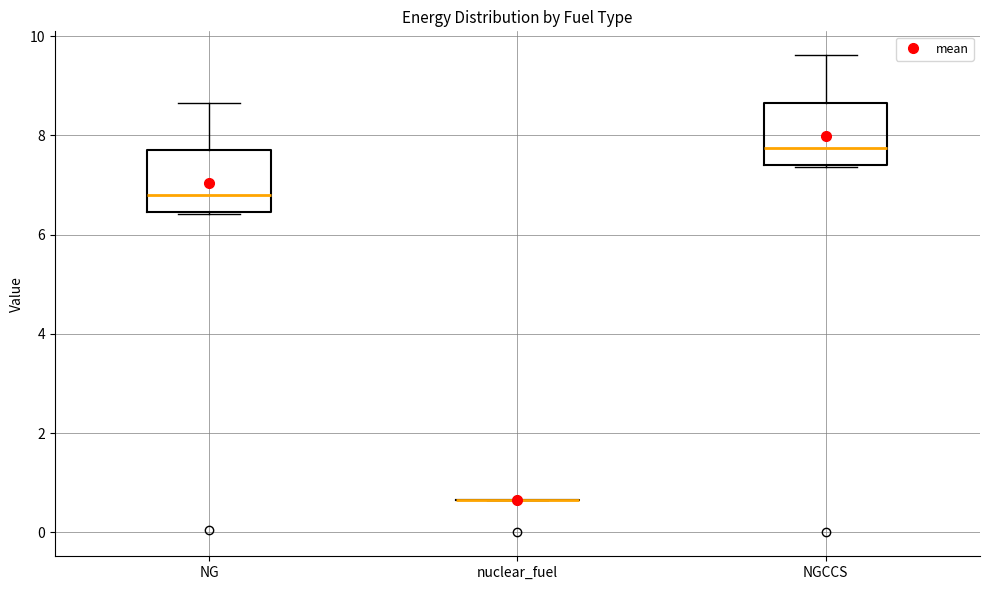

Reading left to right, read every box against the y-axis: the position of its median line, the range the box covers, and the ends of its whiskers. The values are not printed on the chart, so give them approximately, as read against the axis.

NG: median 6.8, box 6.4 to 7.6, whiskers 6.4 to 8.6
nuclear_fuel: box collapsed to a line at 0.6, whiskers 0.6 to 0.6
NGCCS: median 7.8, box 7.4 to 8.6, whiskers 7.4 to 9.6